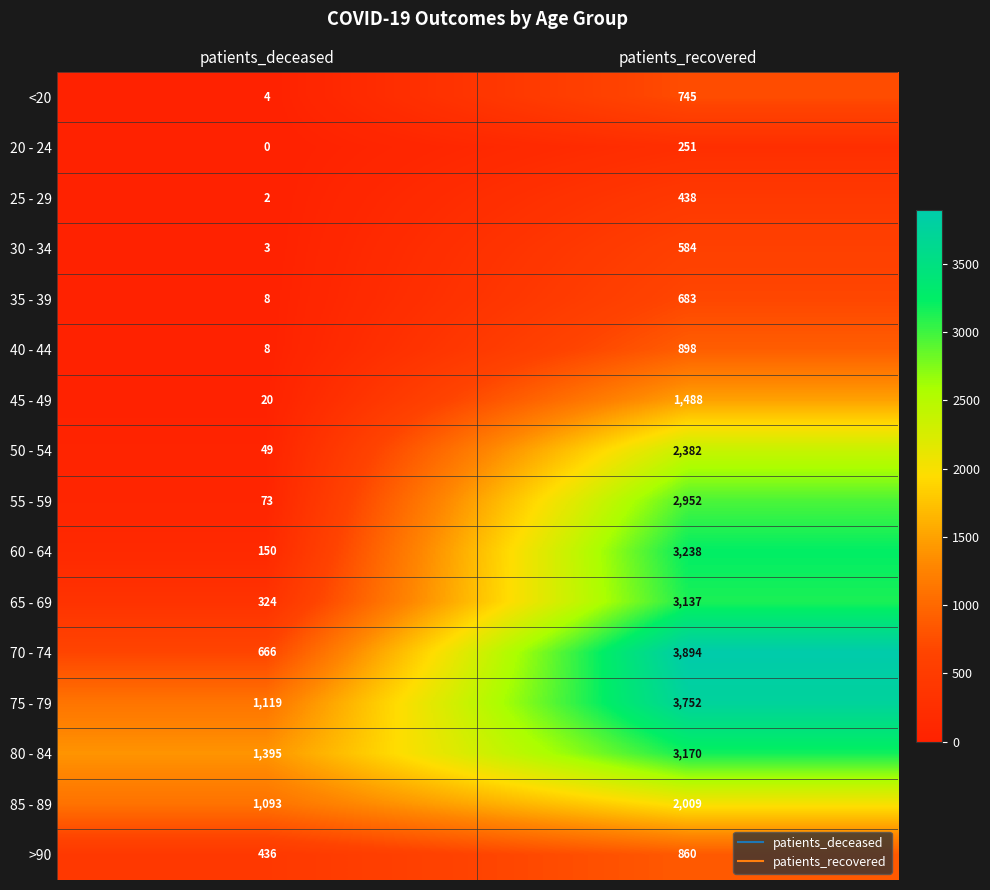

What is the approximate value of 70 - 74 at patients_recovered?

3894